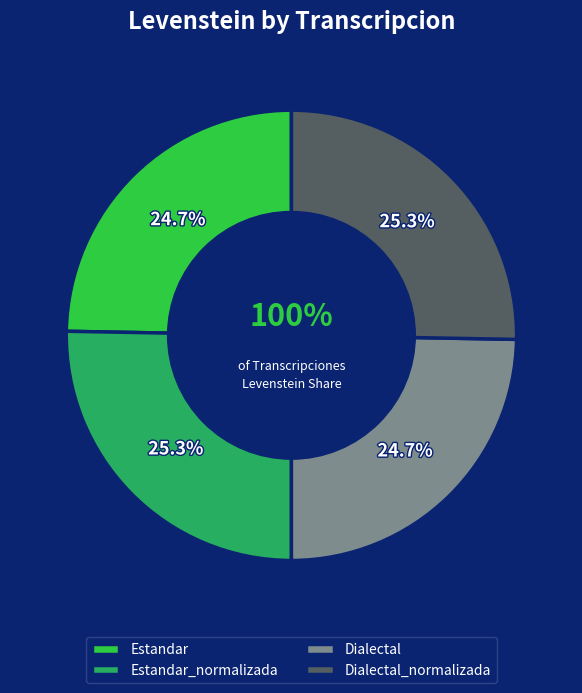

Which category has the biggest portion of the pie?

Estandar_normalizada